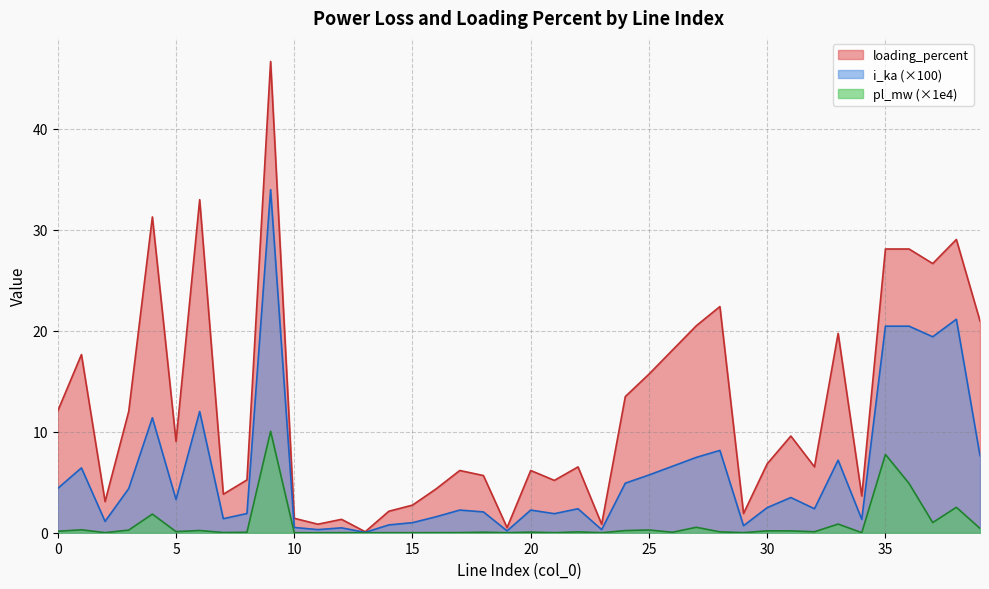

What is the approximate value of loading_percent at 39?

21.0